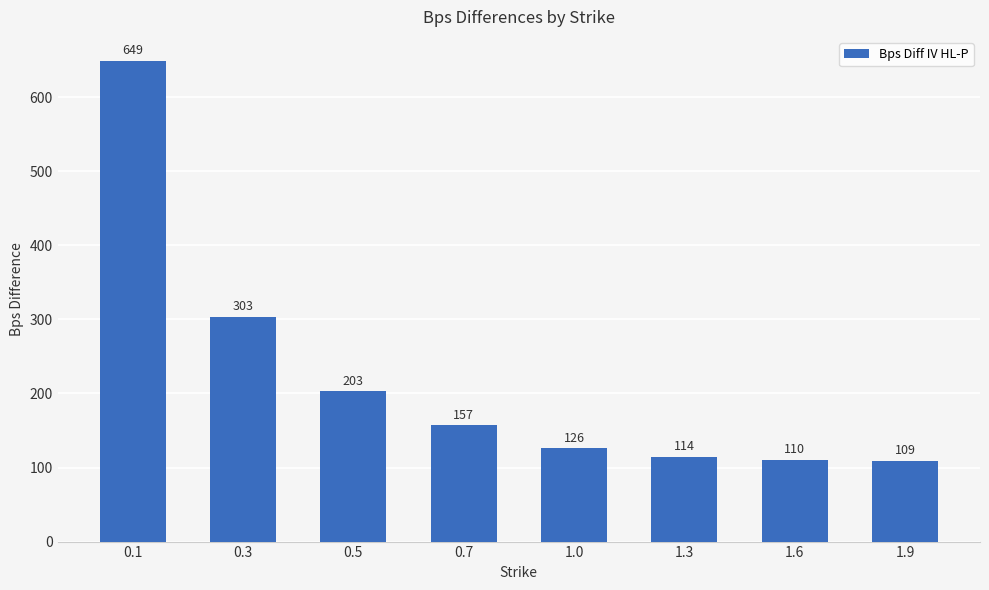

What value does the data have at 0.3, to the nearest 50?

300